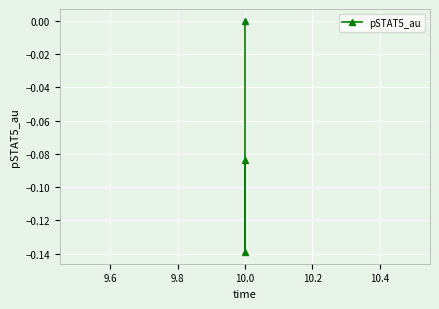

What is the value of the 2nd point from the left?

-0.1